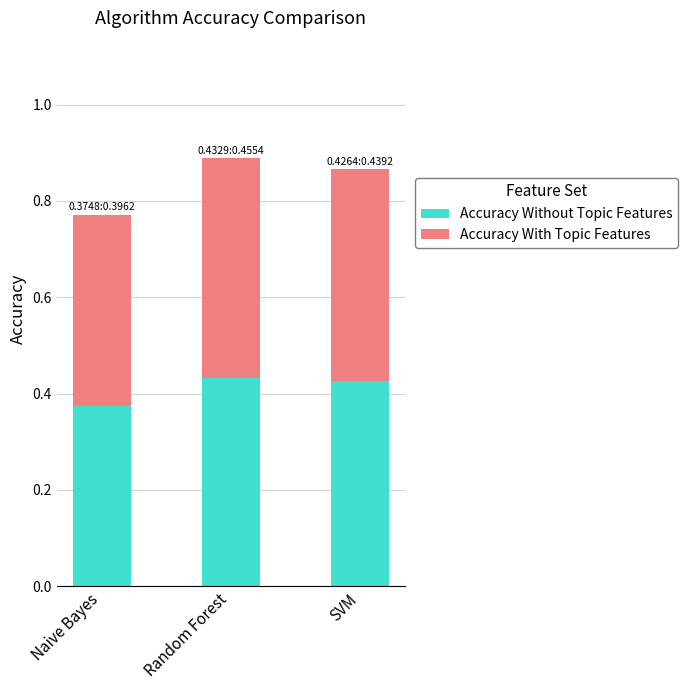

What is the sum of the Accuracy Without Topic Features values at SVM and Naive Bayes?

0.8